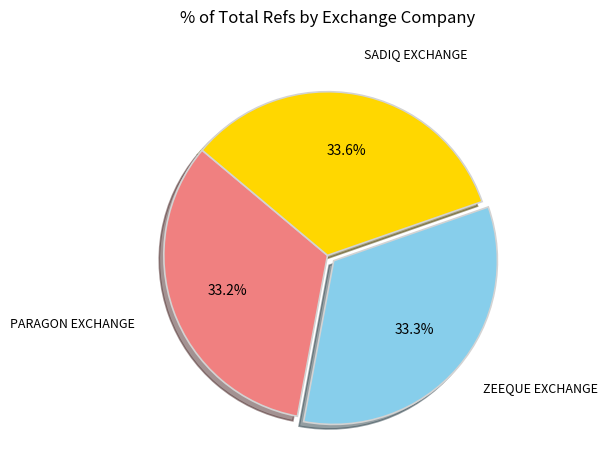

Is there any slice that represents more than half of the pie?

No